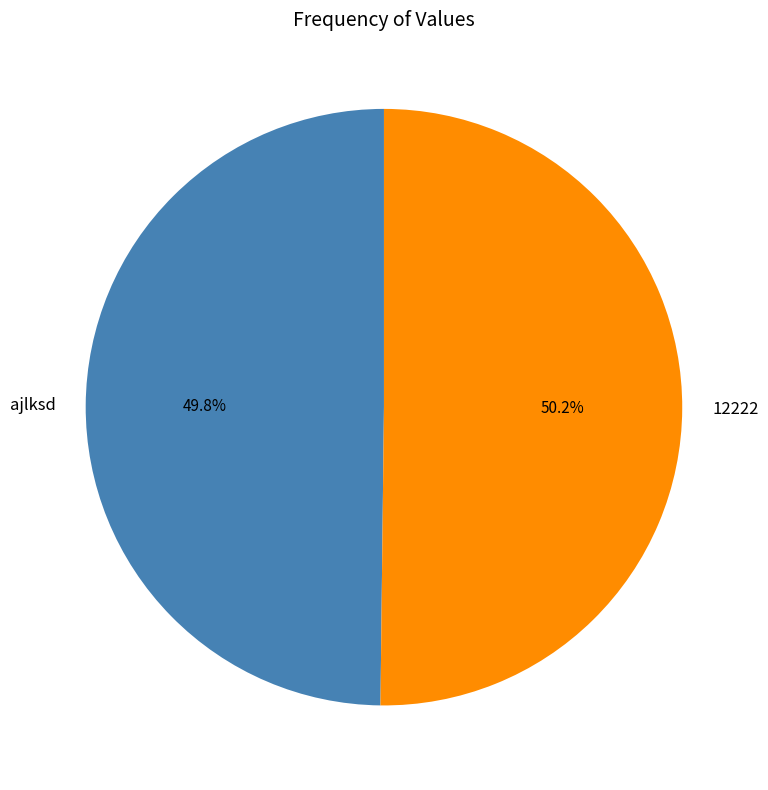

True or false: ajlksd accounts for 36% of the total.

False